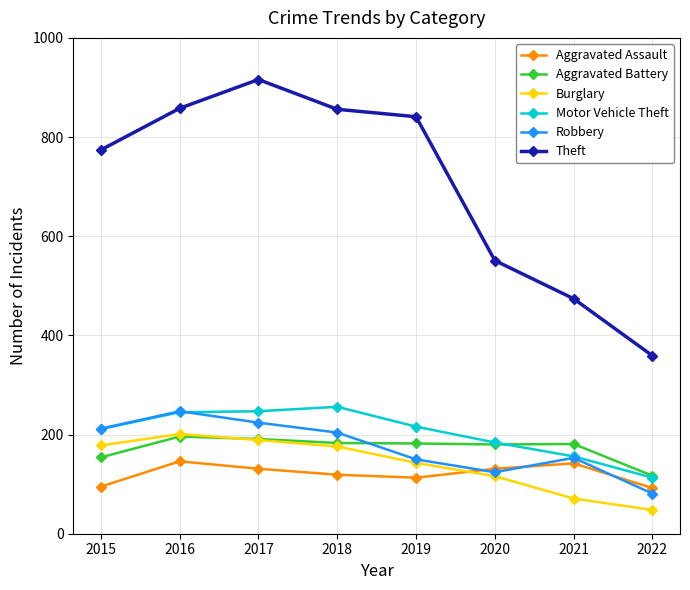

Which series has the largest total across all categories?

Theft